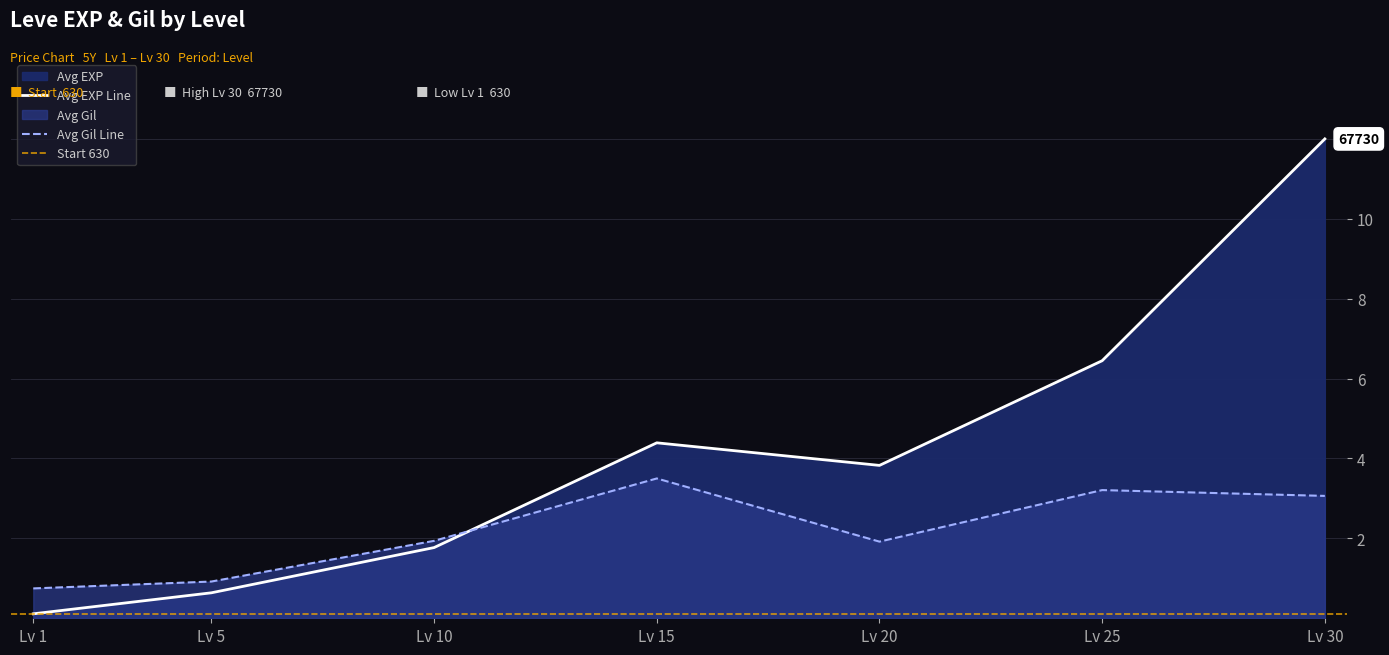

At which category is the sum across all series the highest?

Lv 30